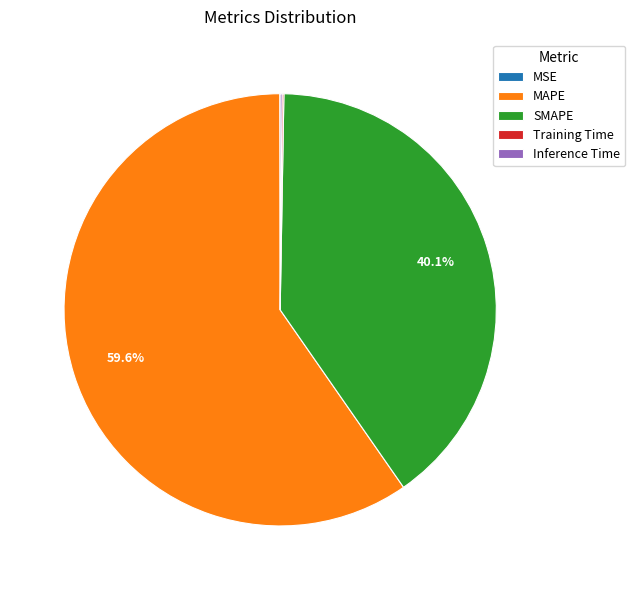

Which category has the biggest portion of the pie?

MAPE